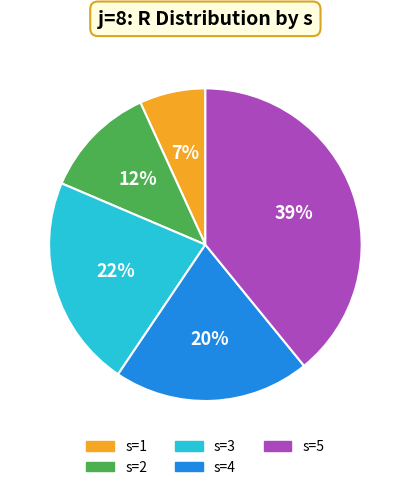

Is it true that s=5 is 39% of the pie?

True